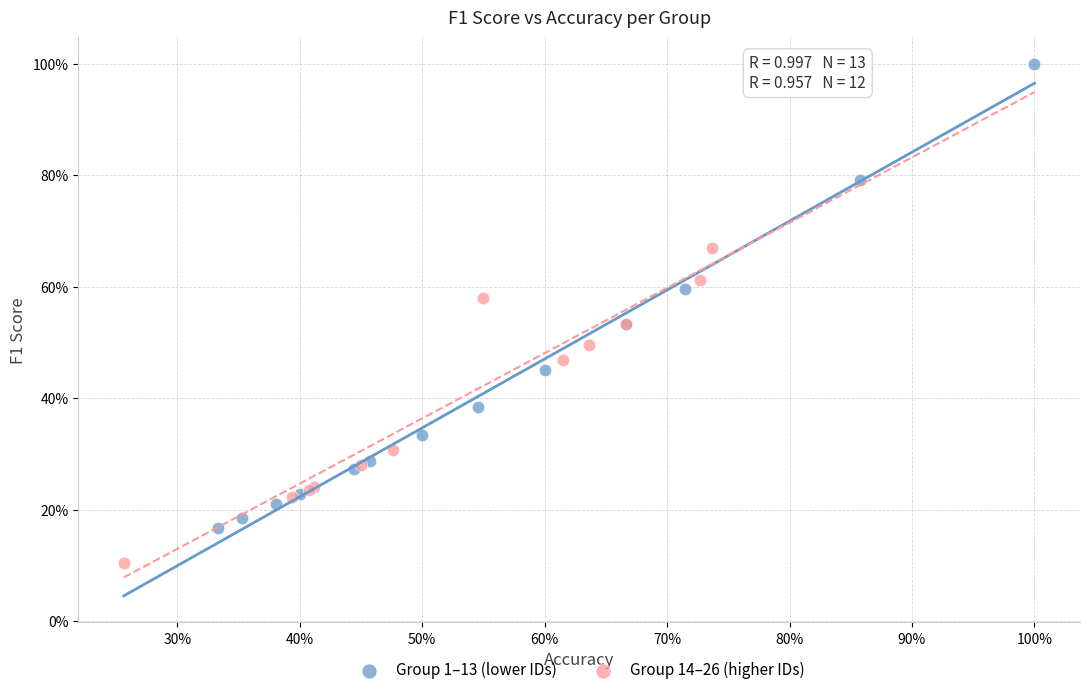

What are all the series names shown in the legend?

Group 1–13 (lower IDs), Group 14–26 (higher IDs)